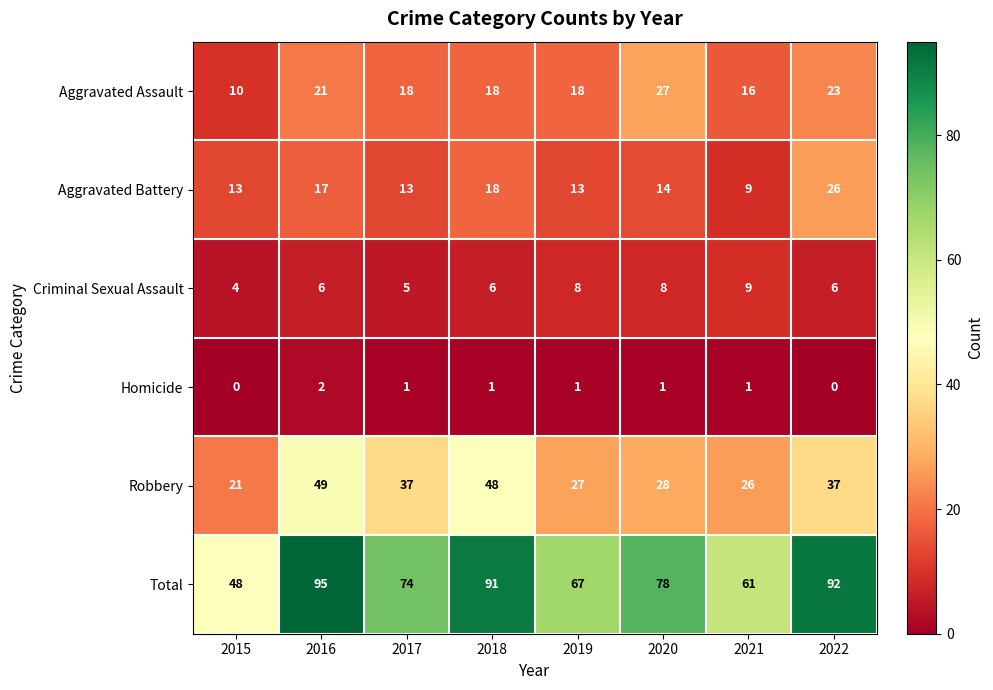

What is the difference between the Aggravated Battery values at 2016 and 2022?

9